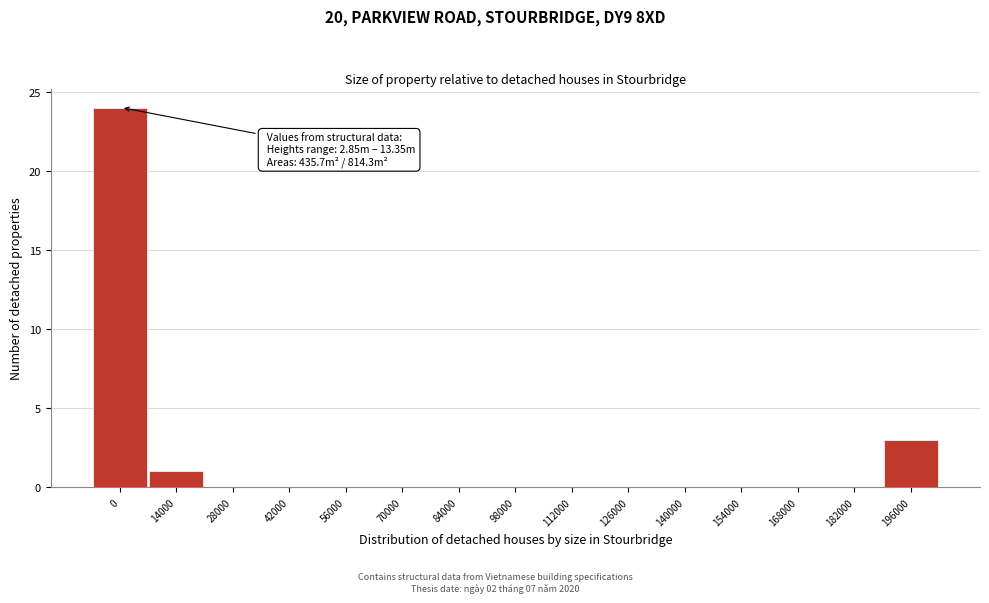

Reading right to left, list all the values displayed in this chart.

196000=3	182000=0	168000=0	154000=0	140000=0	126000=0	112000=0	98000=0	84000=0	70000=0	56000=0	42000=0	28000=0	14000=1	0=24